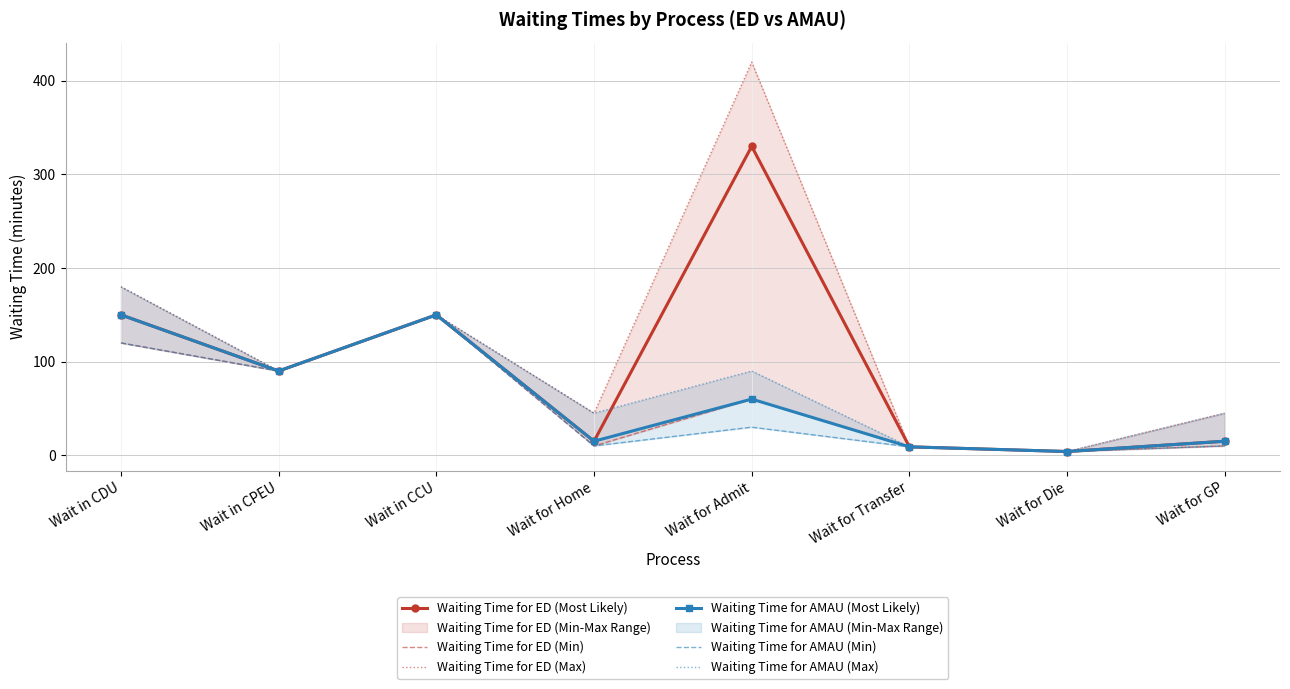

Which category has the highest value in the Waiting Time for AMAU (Max) series?

Wait in CDU